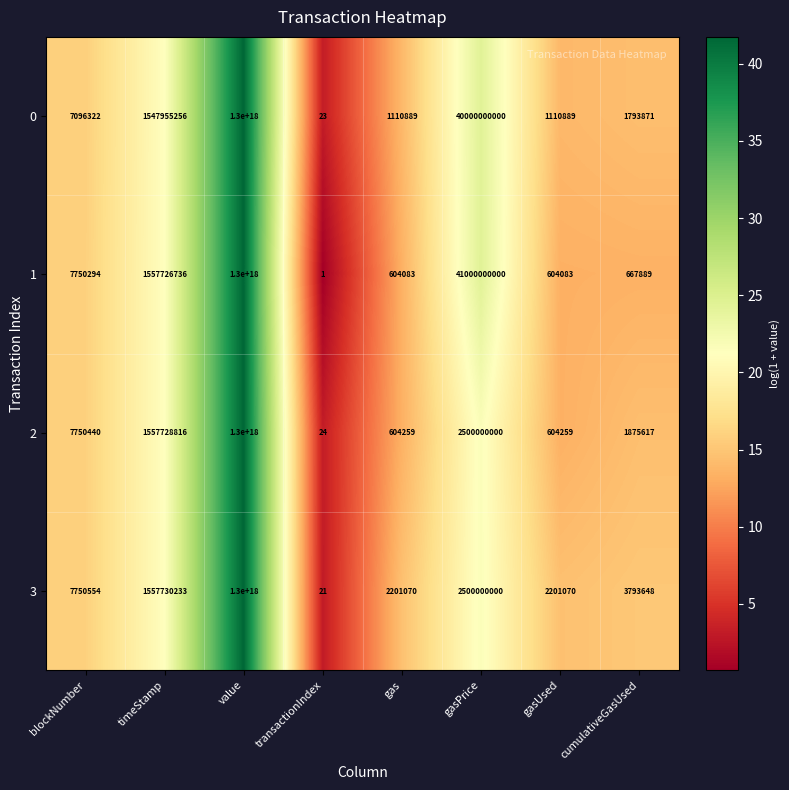

Is the value of 2 at transactionIndex greater than the value of 1 at gasUsed?

No